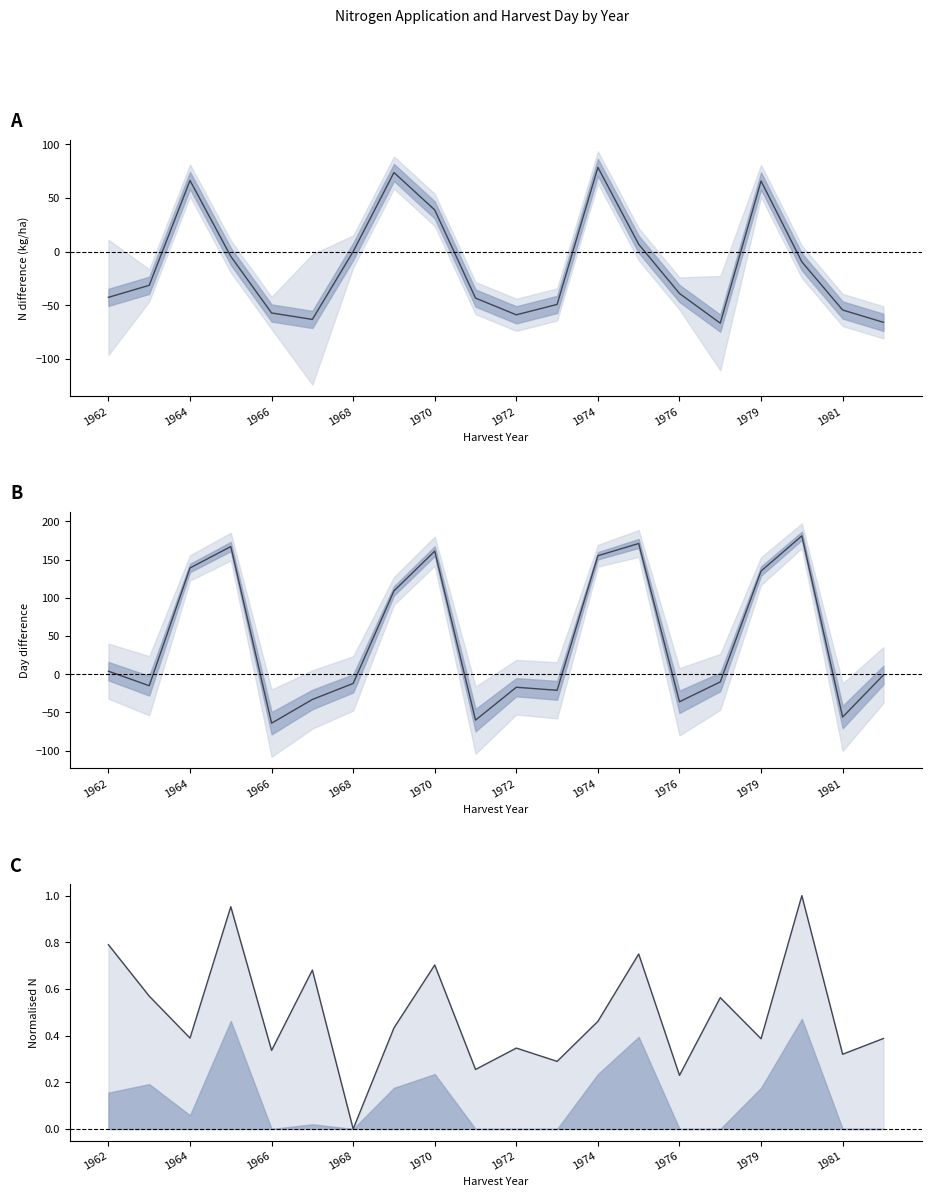

What is the difference between the maximum and minimum values in the N1 − N2 series?

145.3